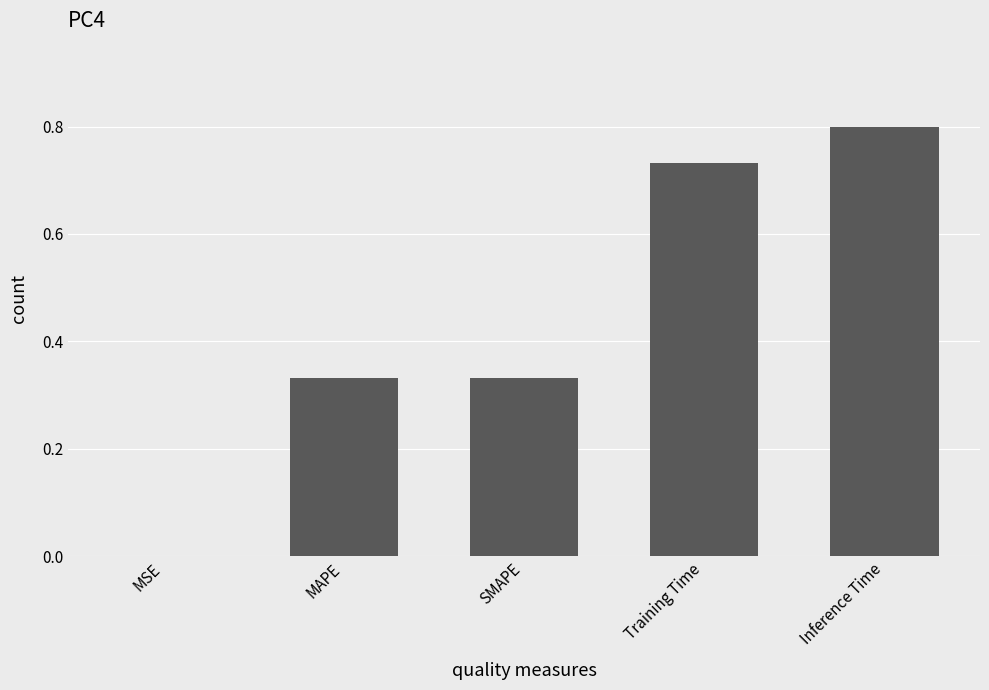

Count the number of data series in this chart.

1